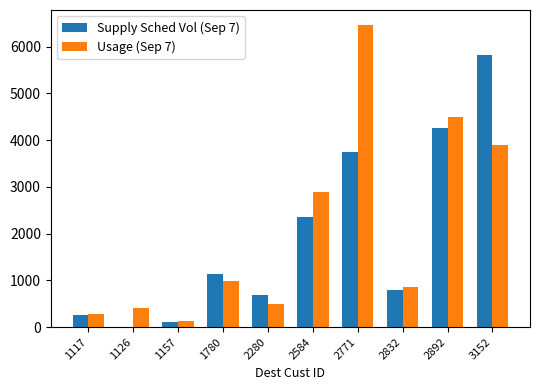

The Supply Sched Vol (Sep 7) series shows 1127 at 1780. True or false?

True